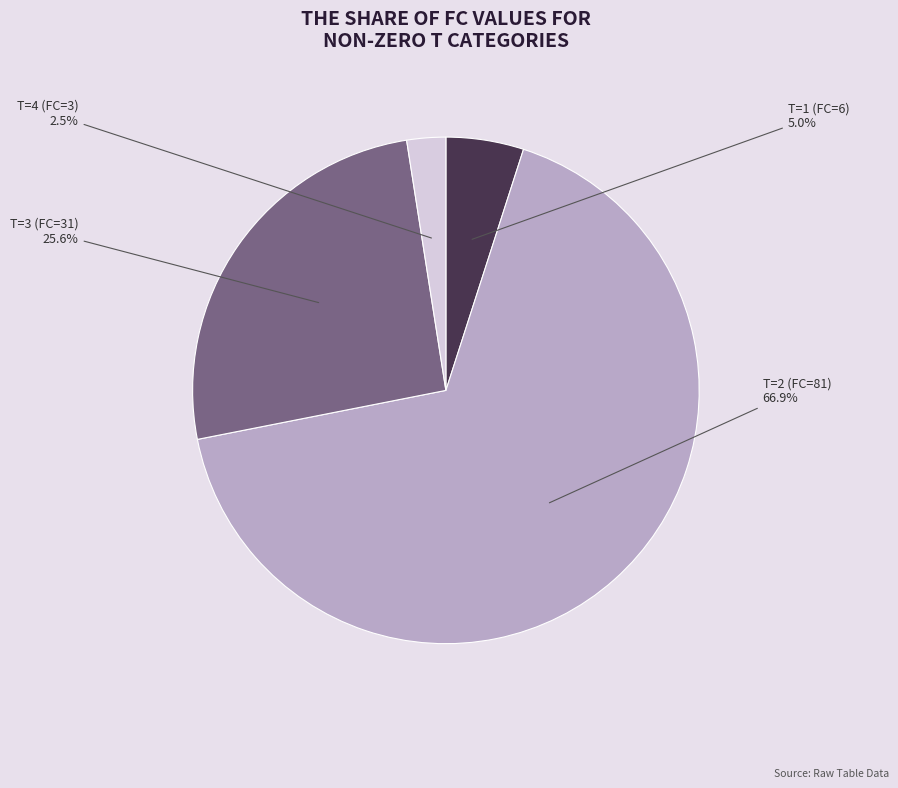

Is there any slice that represents more than half of the pie?

Yes